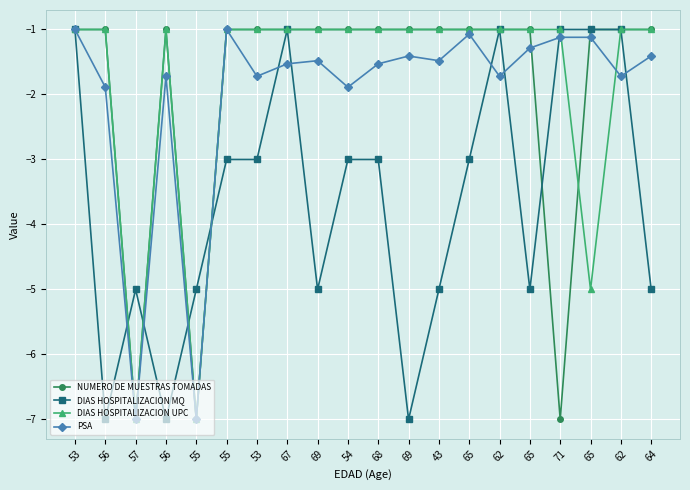

Is it true that DIAS HOSPITALIZACION UPC equals -1.8 at 65?

False